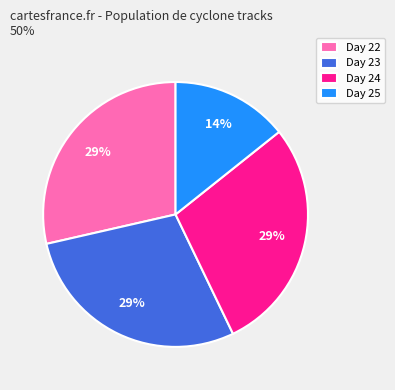

Count the number of slices in the pie.

4